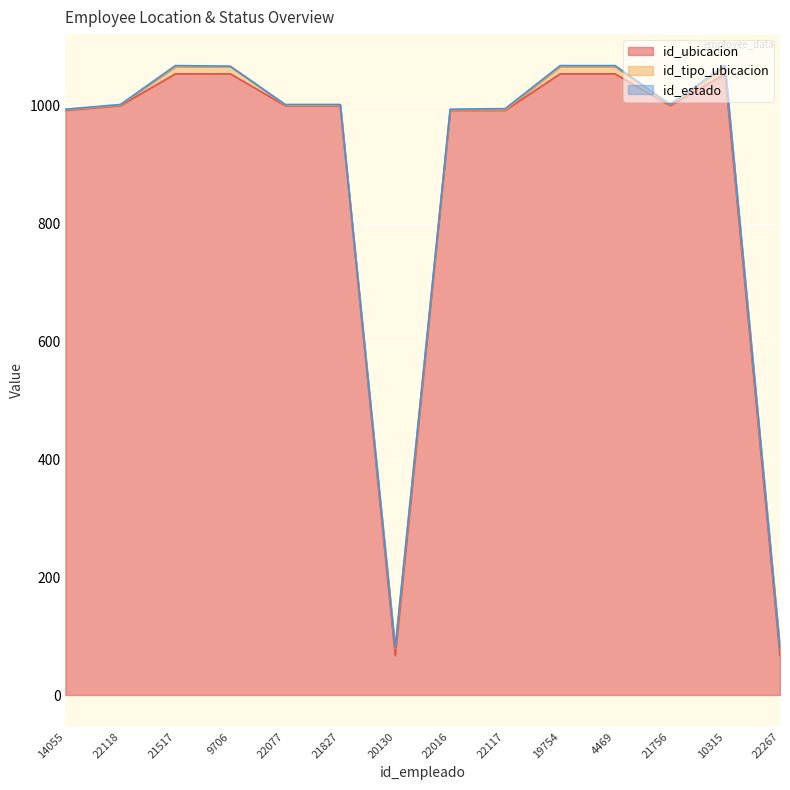

At which label is id_ubicacion closest to 560?

14055